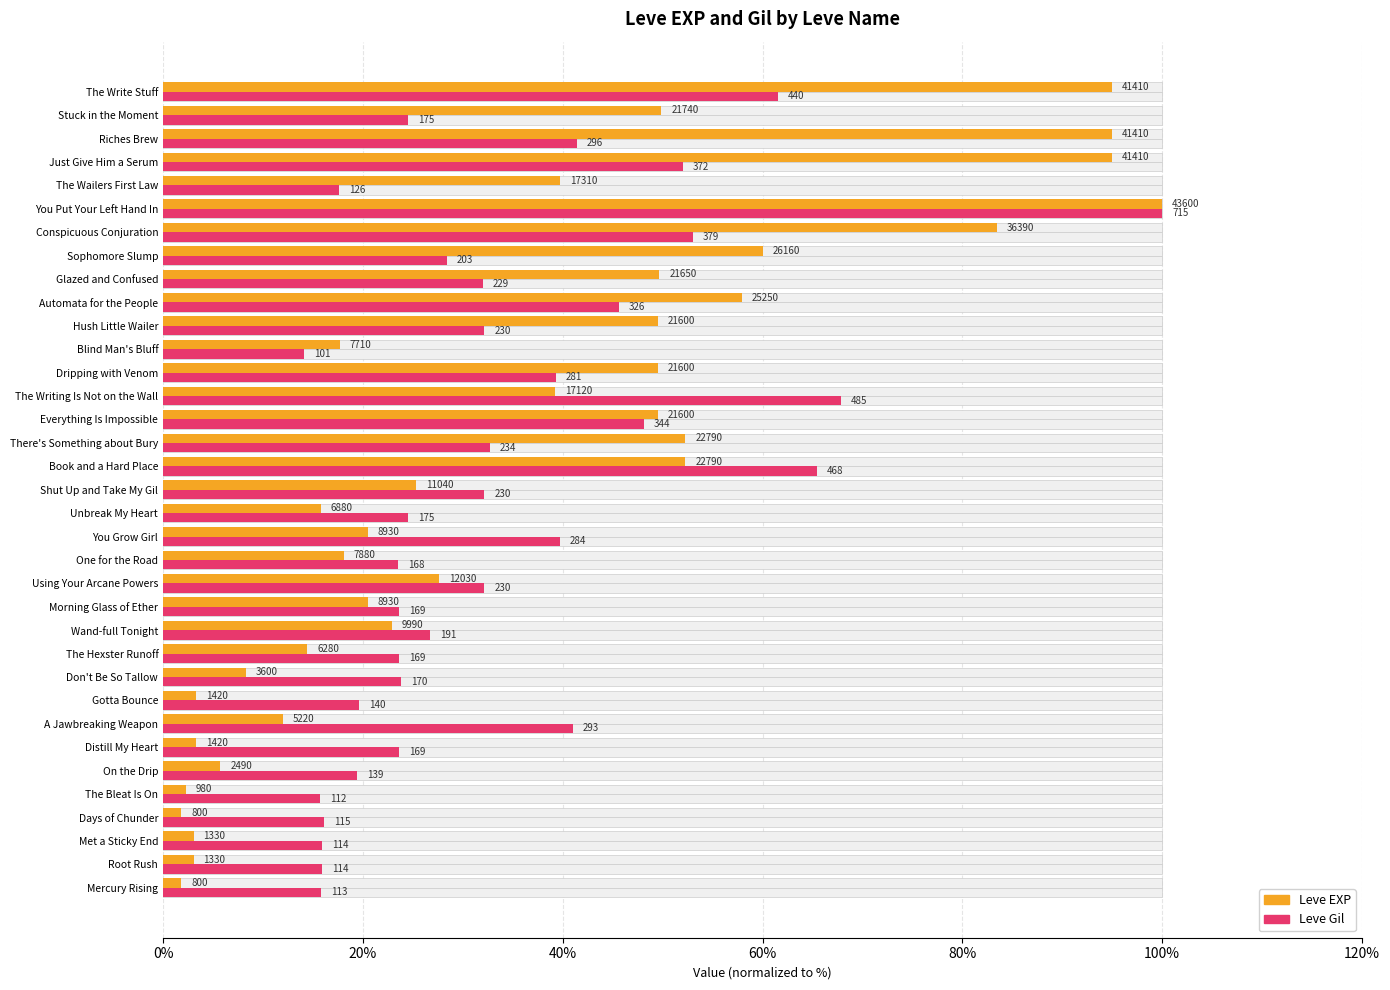

What is the maximum value shown in the chart?

100.0